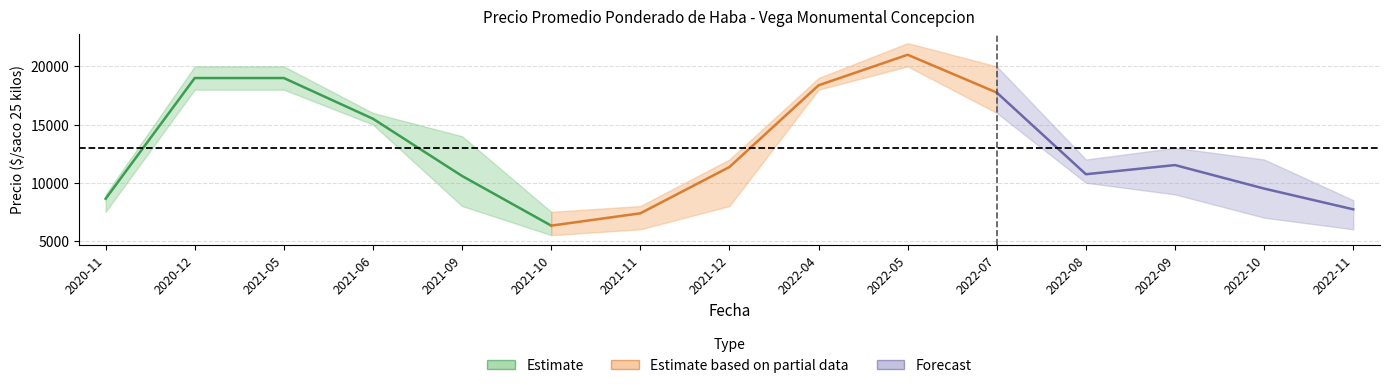

True or false: Precio minimo and Precio promedio ponderado cross at least once.

False